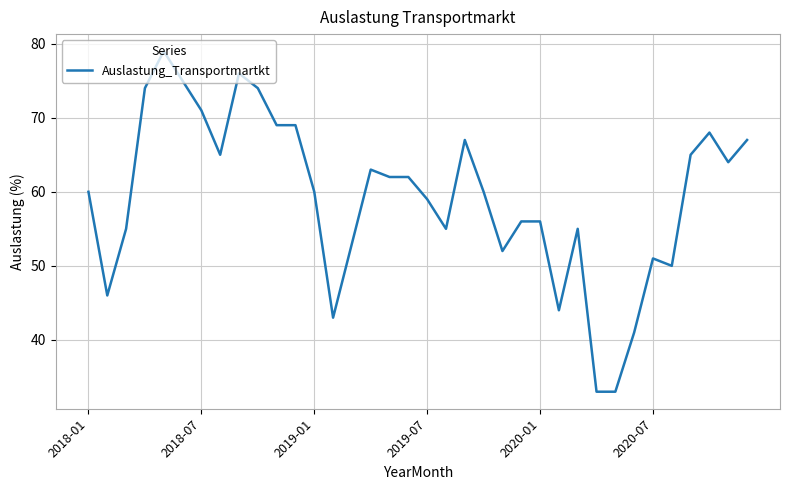

Reading left to right, what are all the values shown in this chart?

60	46	55	74	79	75	71	65	76	74	69	69	60	43	53	63	62	62	59	55	67	60	52	56	56	44	55	33	33	41	51	50	65	68	64	67